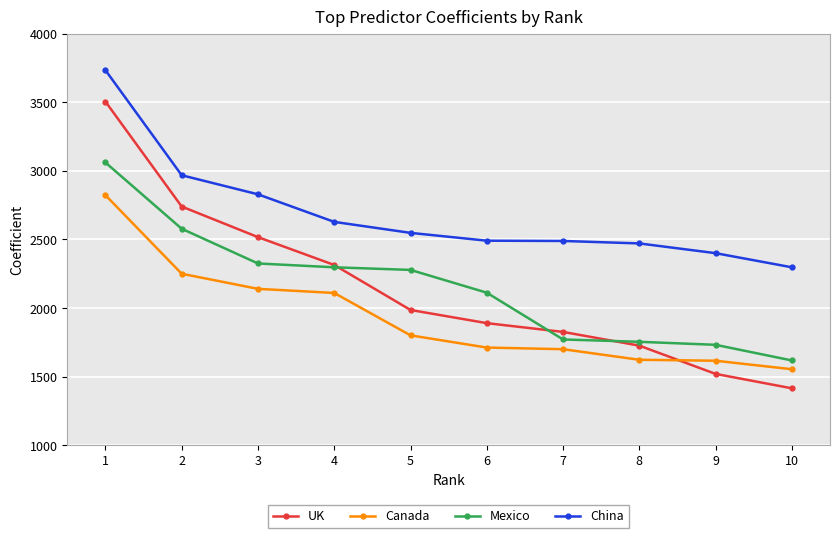

What is the spread (max minus min) of values at 5?

747